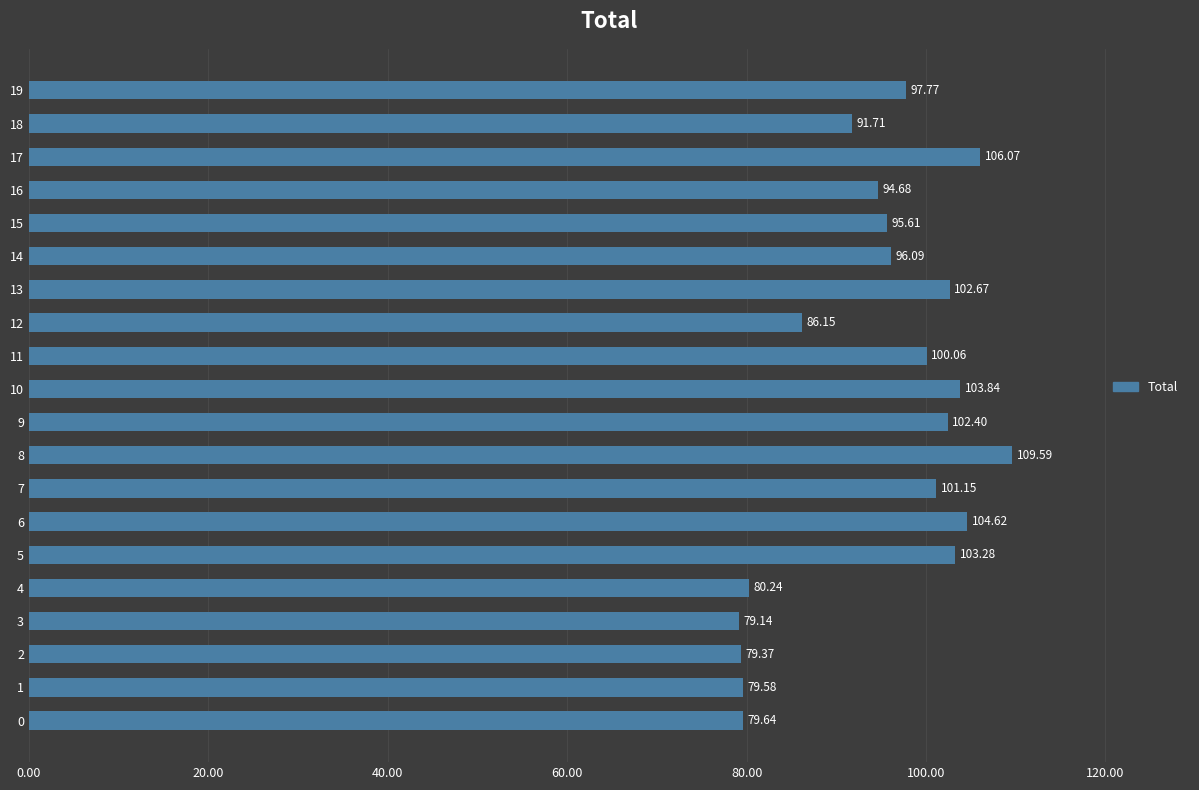

Which label corresponds to the smallest value in the chart?

3